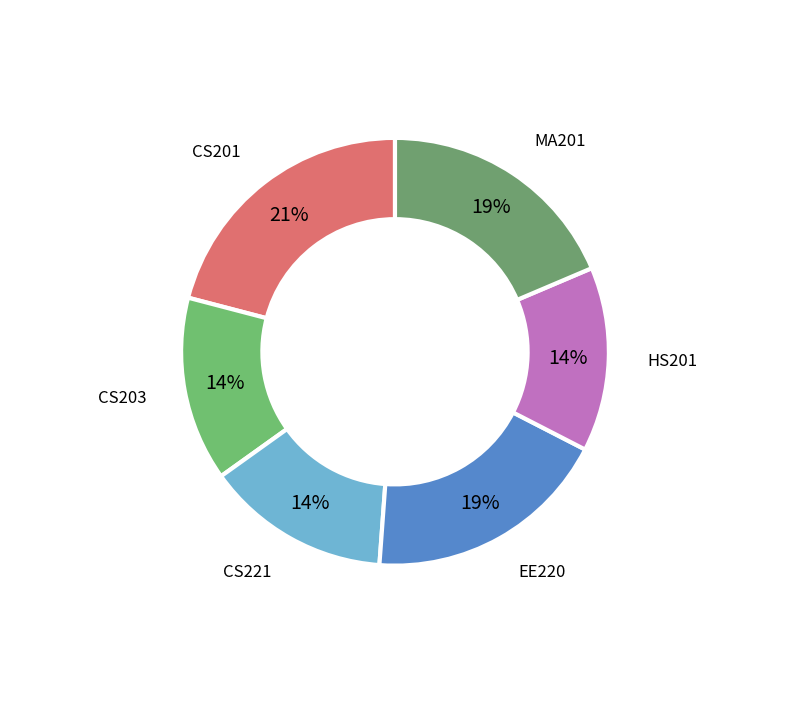

How many slices are in this pie chart?

6